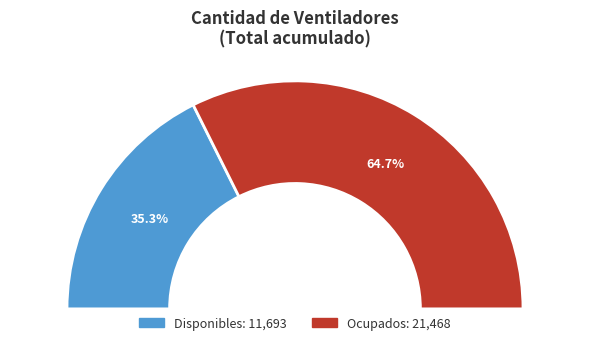

Does 18 account for over 50% of the chart?

No